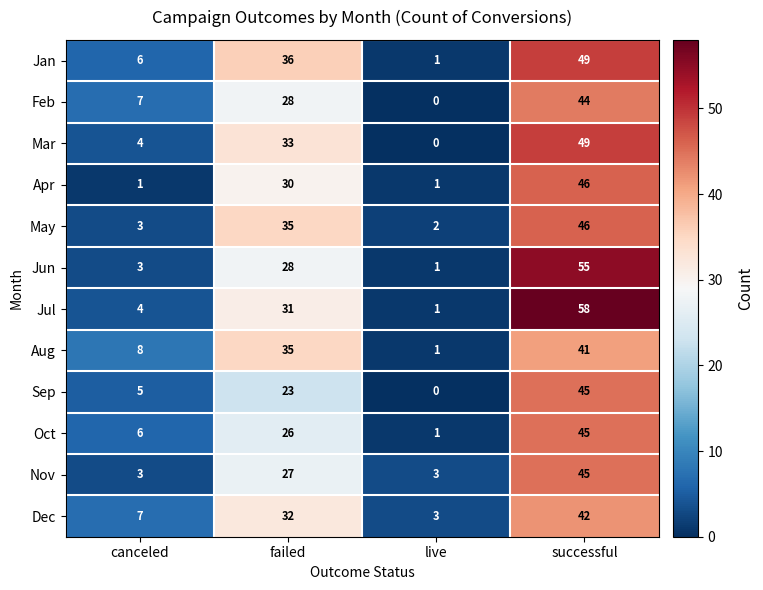

What value does the May series have at successful?

46